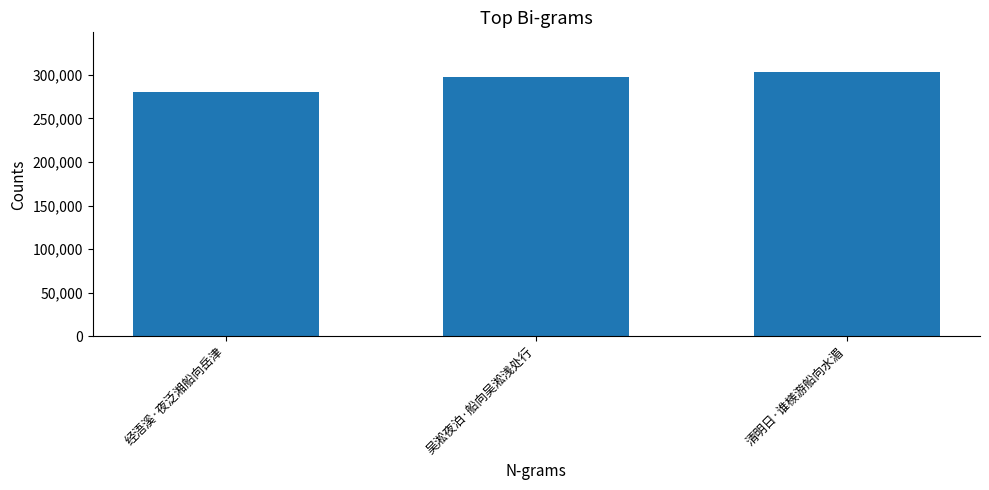

What is the sum of all values?

880179